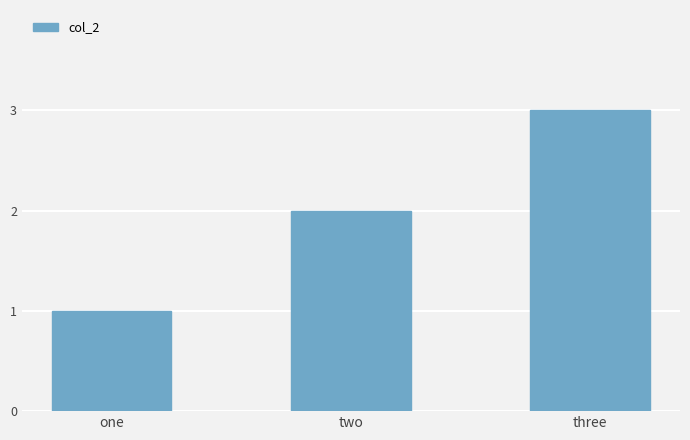

How many series are shown in this chart?

1